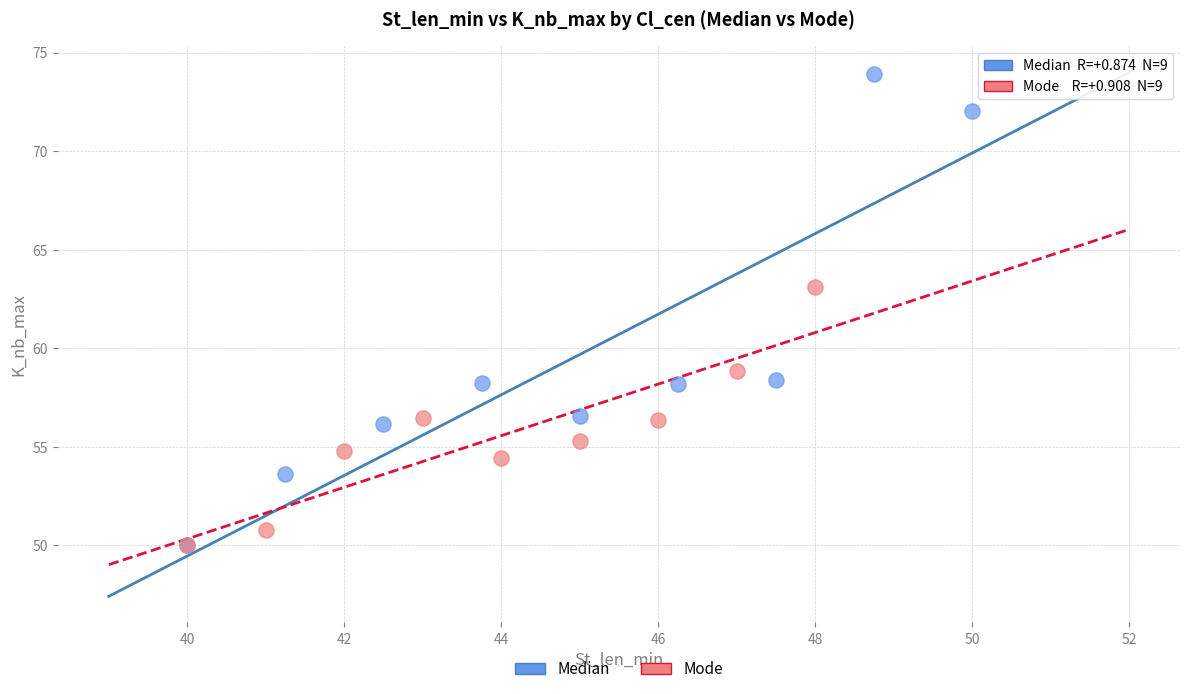

Which series contains the highest Y value?

Median